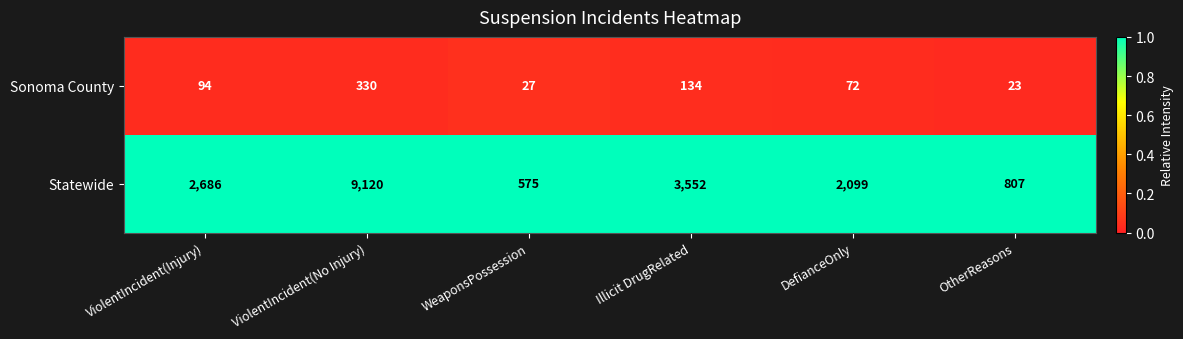

Where is Statewide nearest to the value 4847?

Illicit DrugRelated